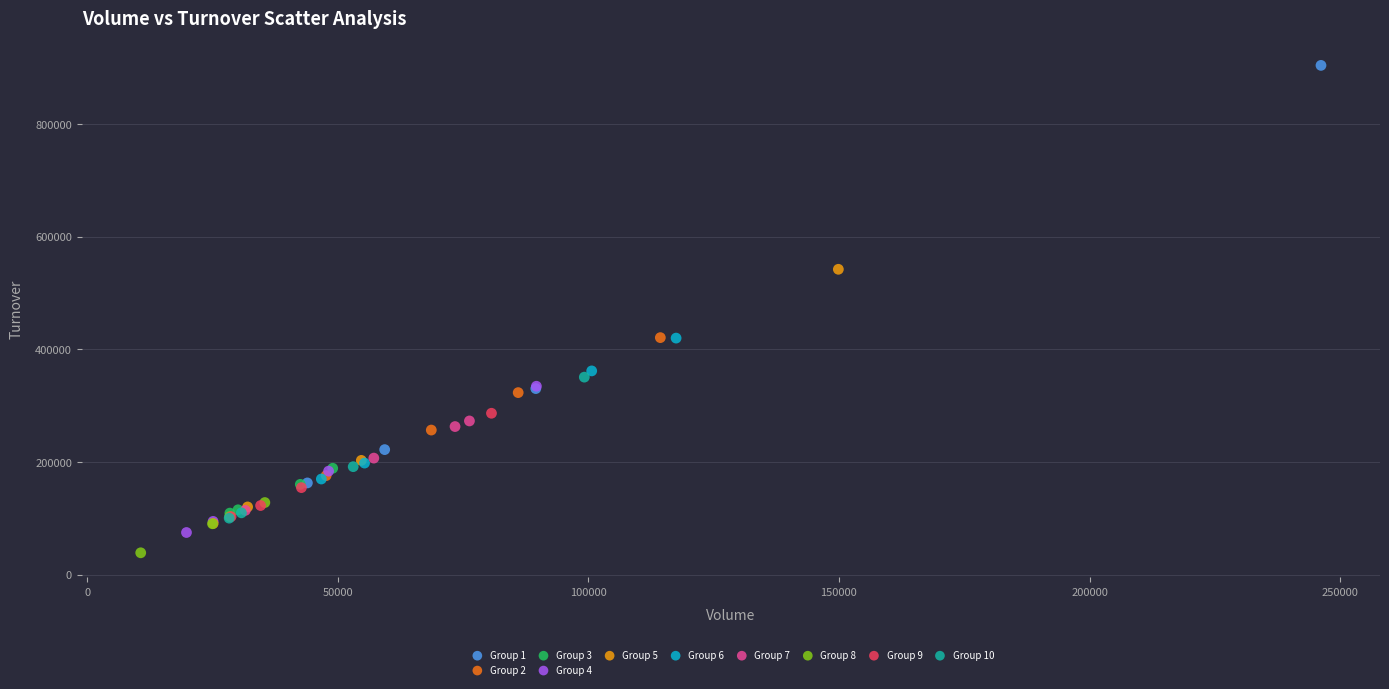

Which series has the widest spread of Y values?

Group 1